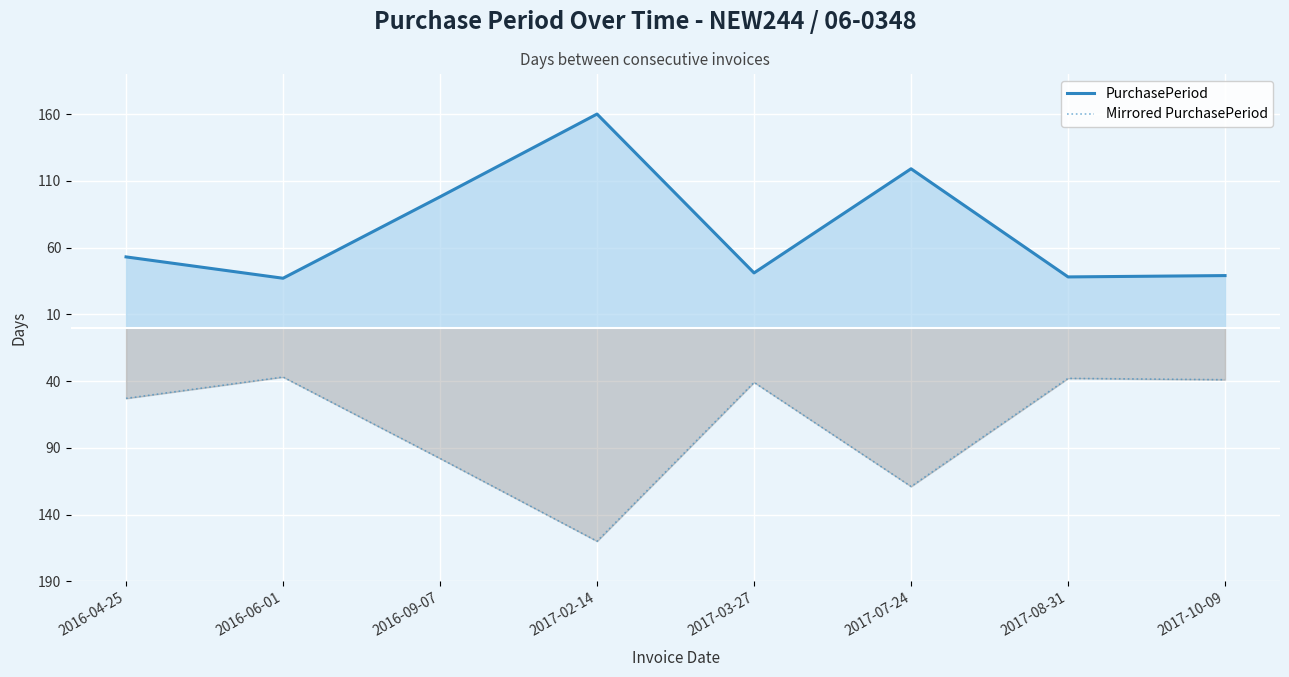

The value of Mirrored PurchasePeriod at 2017-03-27 is -41. True or false?

True